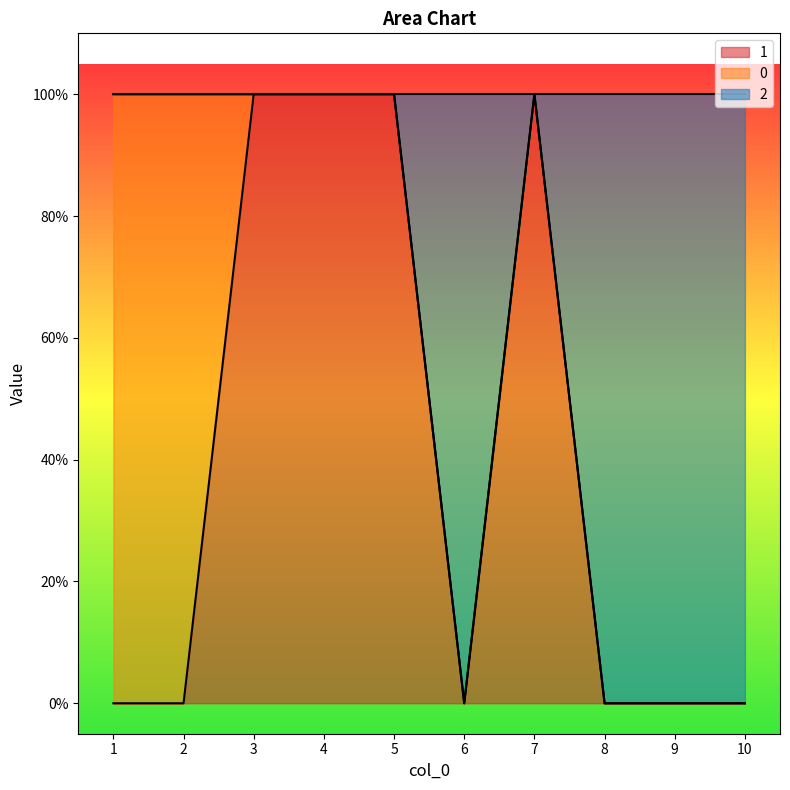

True or false: 1 has a value of 1 at 7.

True